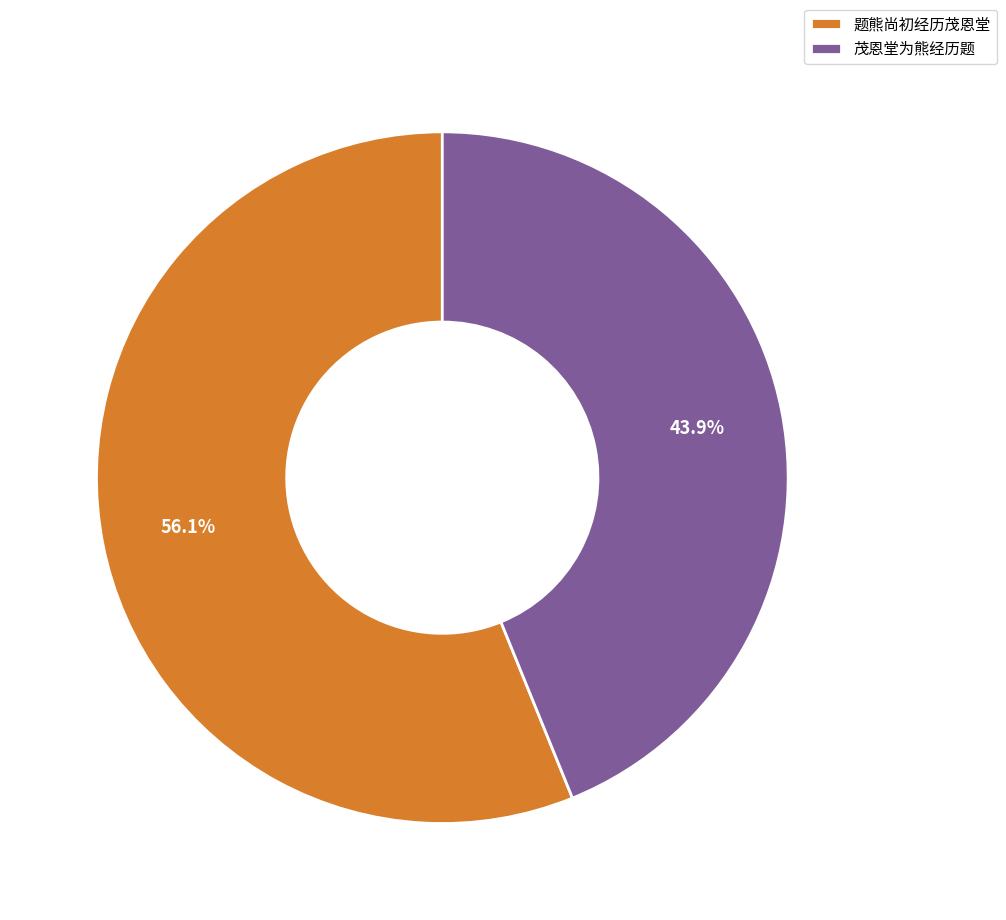

To the nearest percent, what is the difference between the largest and smallest slice percentages?

12%